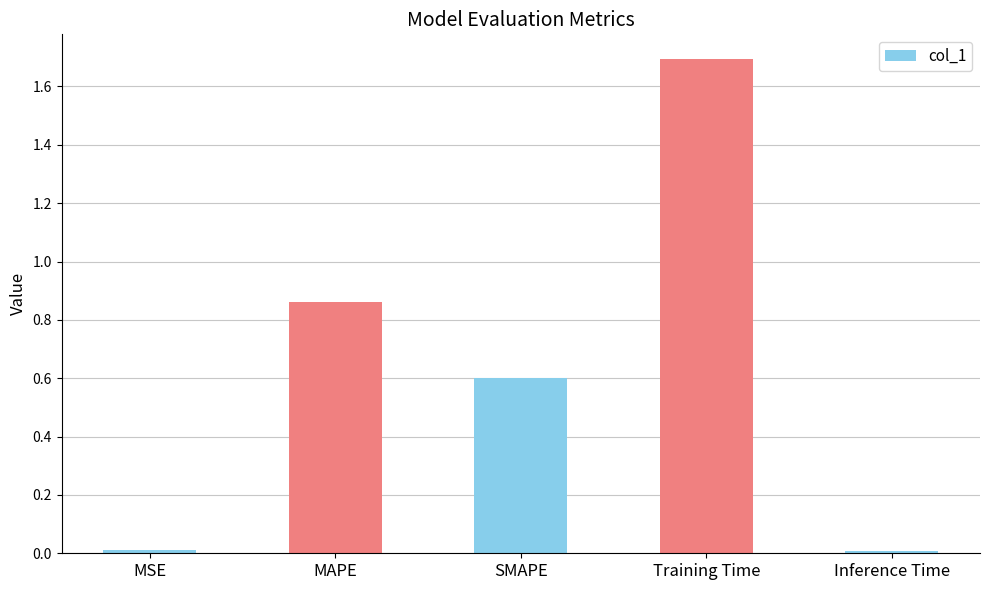

What is the label of the 2nd bar from the right?

Training Time